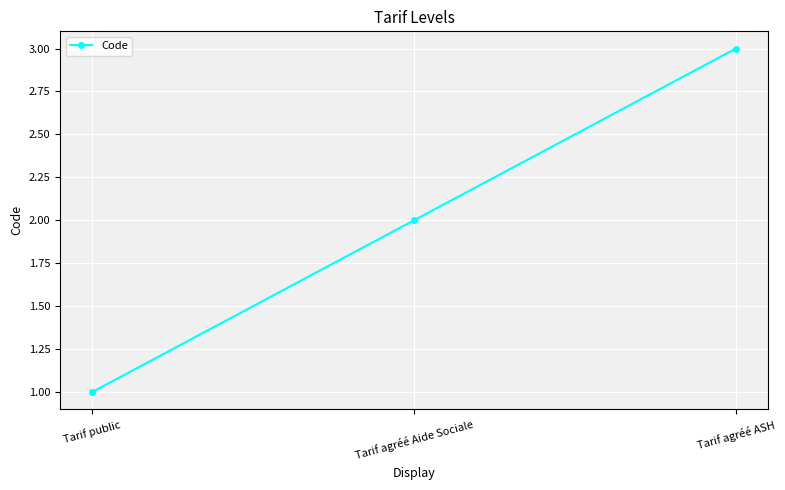

True or false: the data shows 3 at Tarif agréé ASH.

True